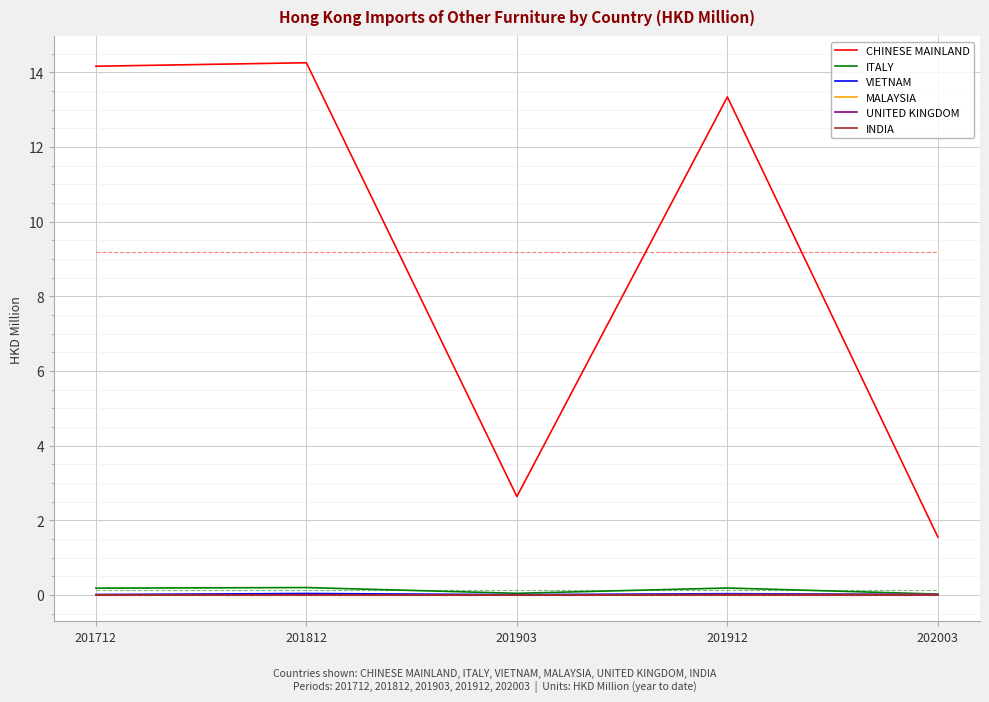

Rank the series at 201912 from highest to lowest value.

CHINESE MAINLAND, ITALY, VIETNAM, MALAYSIA, UNITED KINGDOM, INDIA